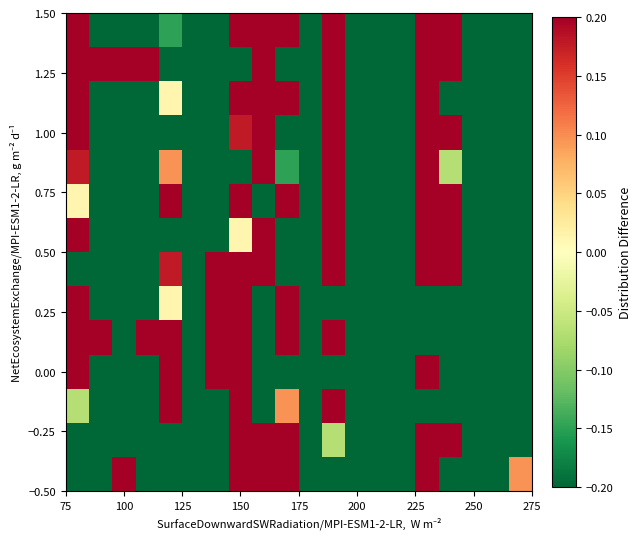

How many categories are shown in the chart?

20